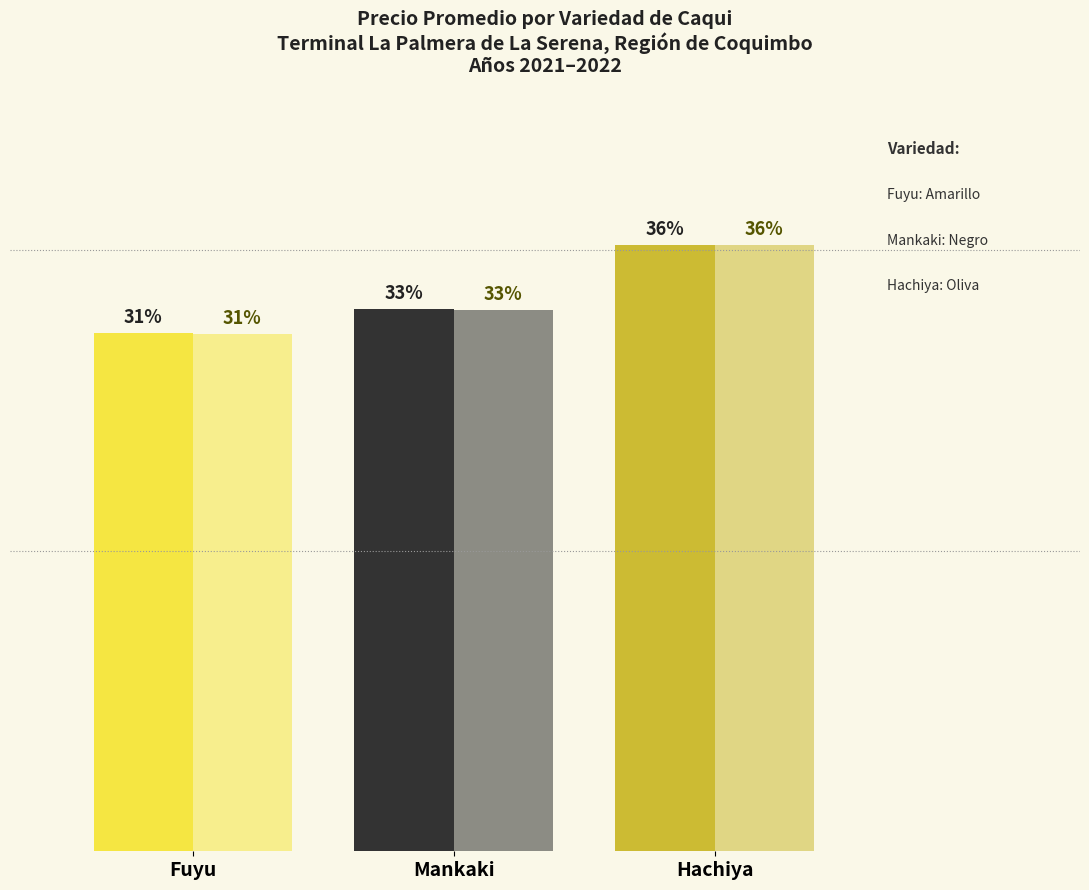

Are the bars horizontal?

No